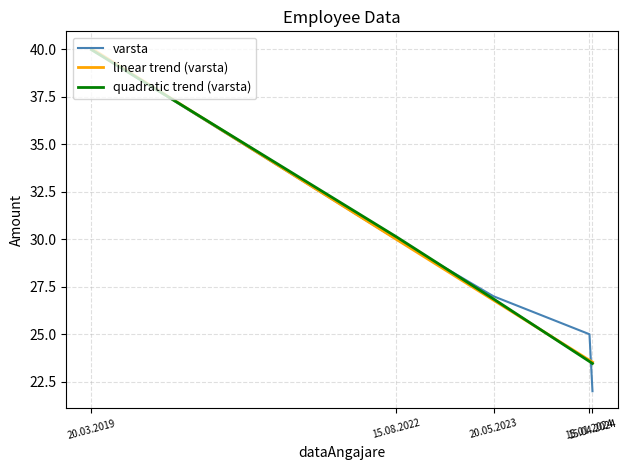

What is the minimum value shown in the chart?

22.0